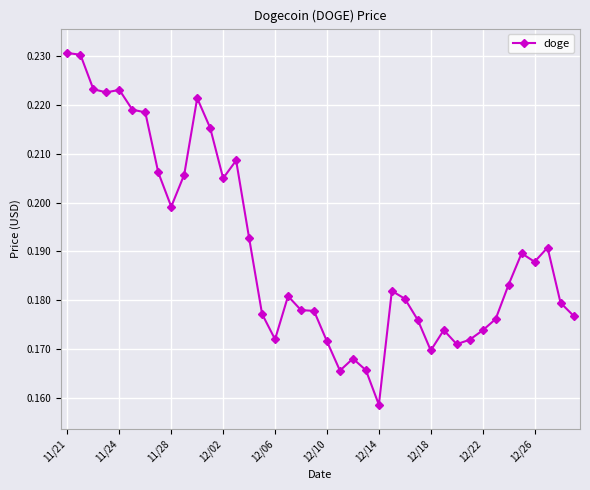

How many series are shown in this chart?

1